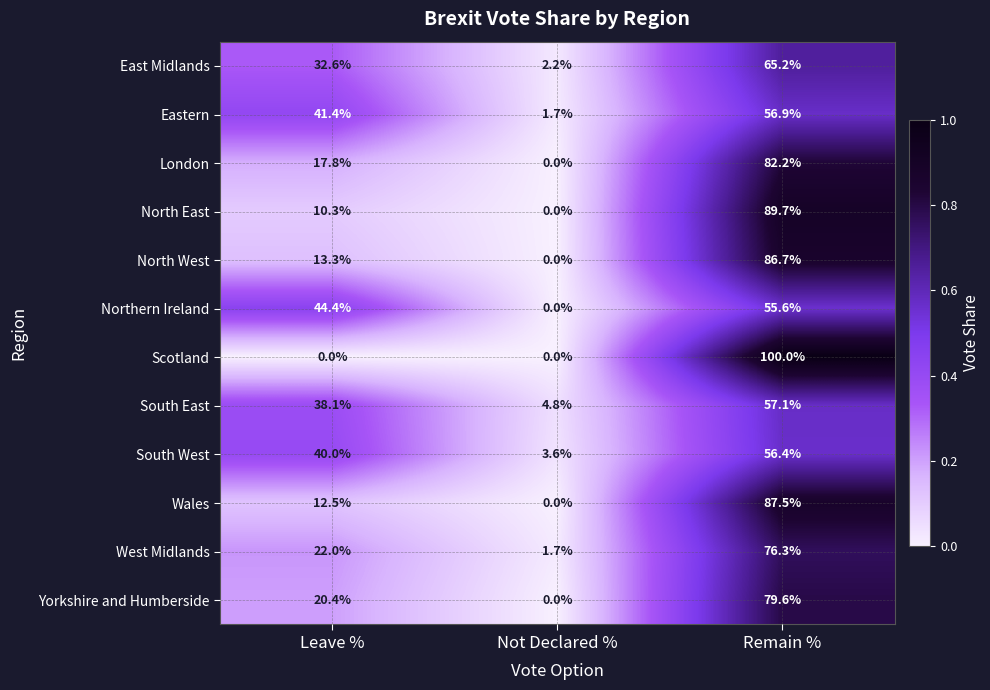

What is the difference between the highest and lowest values at Remain %?

44.4